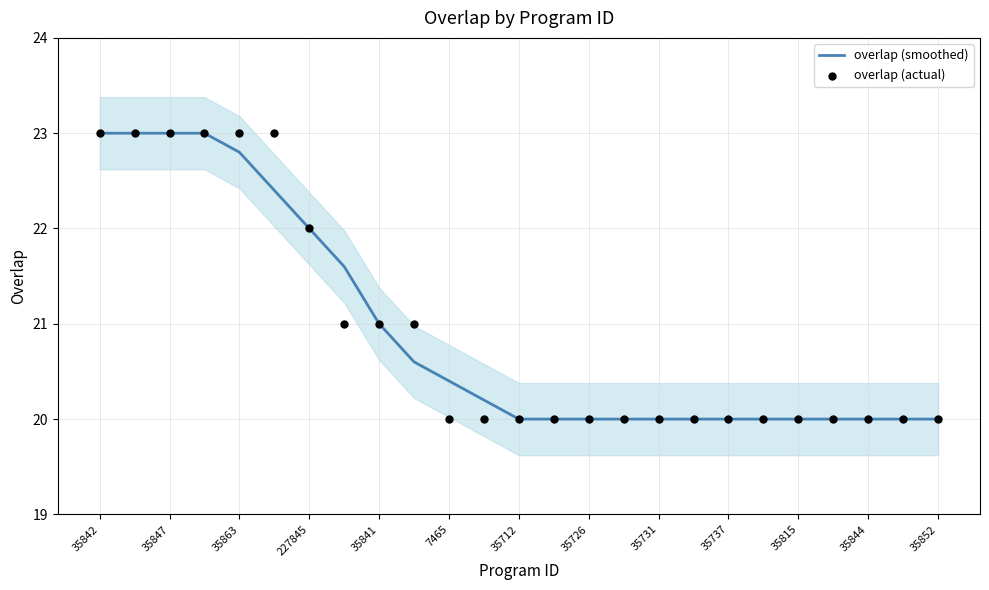

Which series reaches the minimum Y coordinate?

overlap (smoothed)